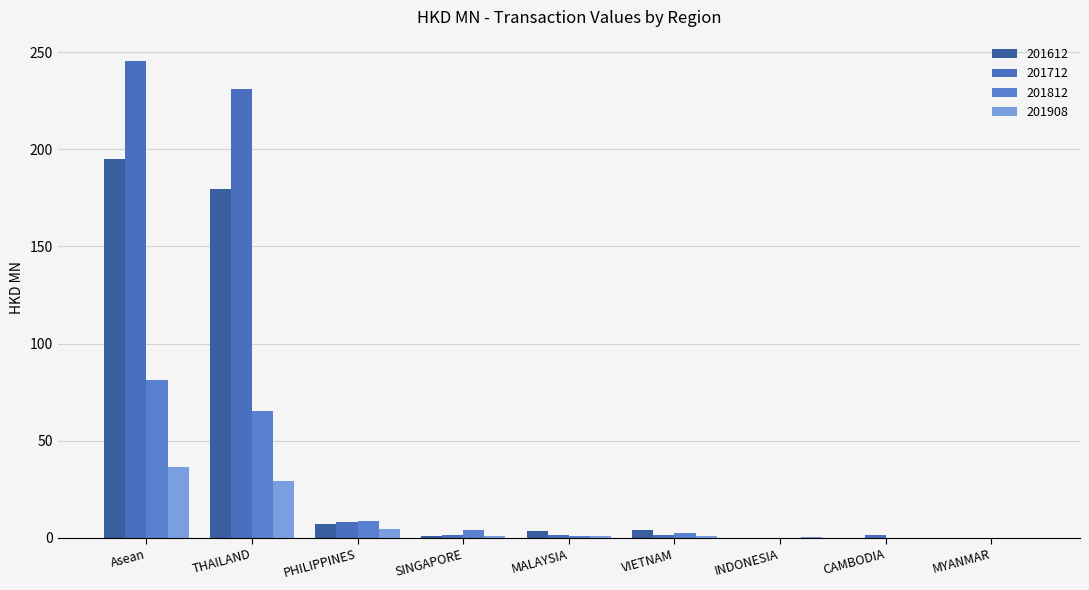

How many series are shown in this chart?

4